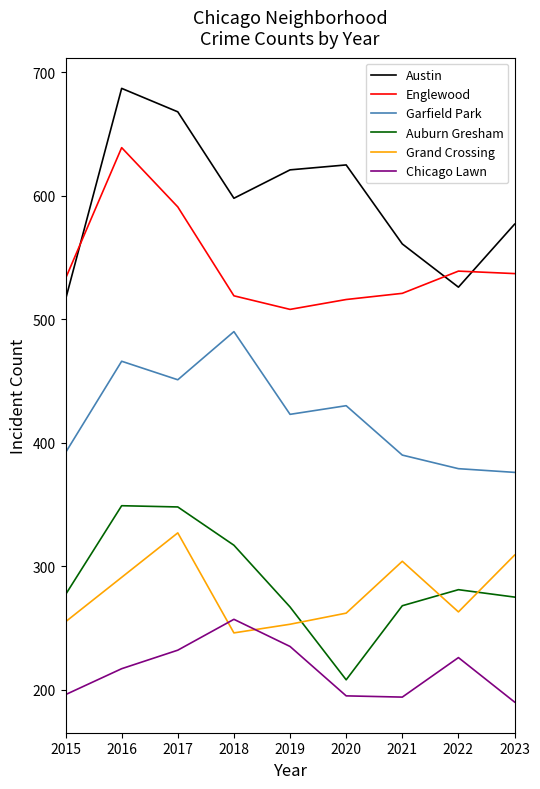

What is the difference between the highest and lowest values at 2020?

430